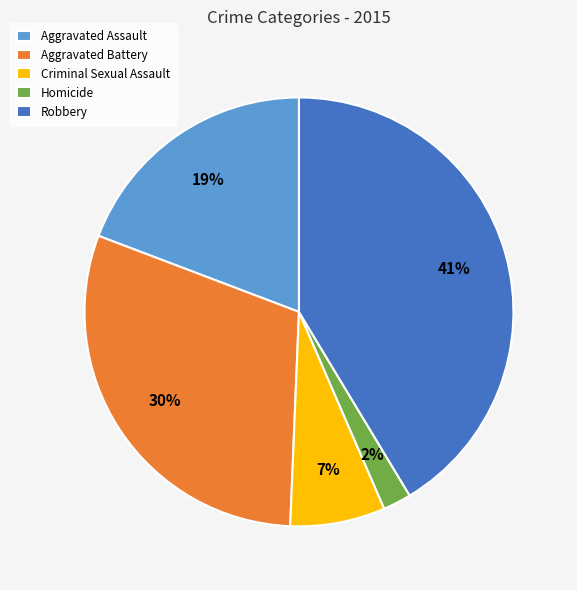

Which category has the biggest portion of the pie?

Robbery